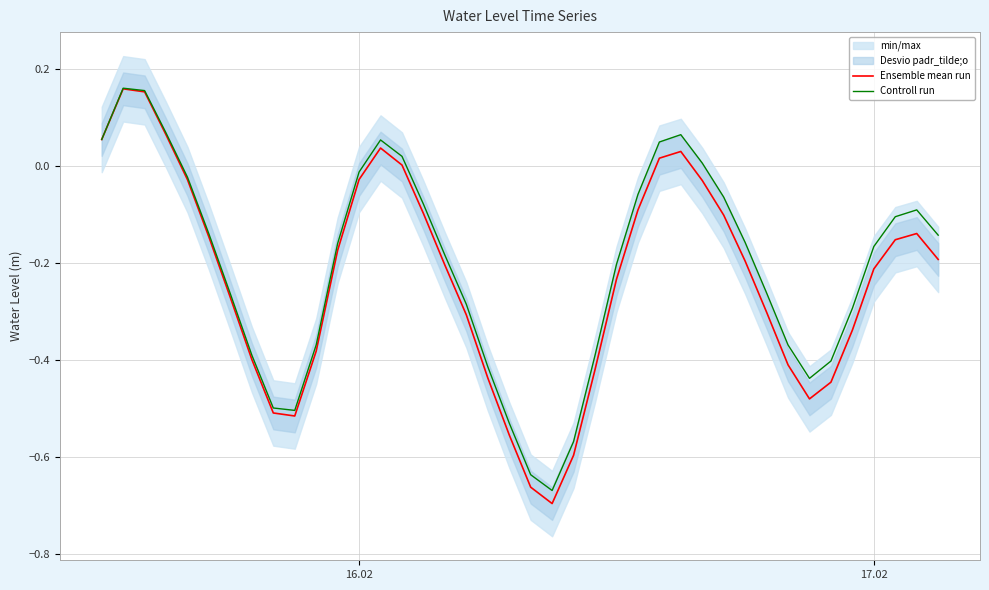

What is the minimum value for Ensemble mean run?

-0.7